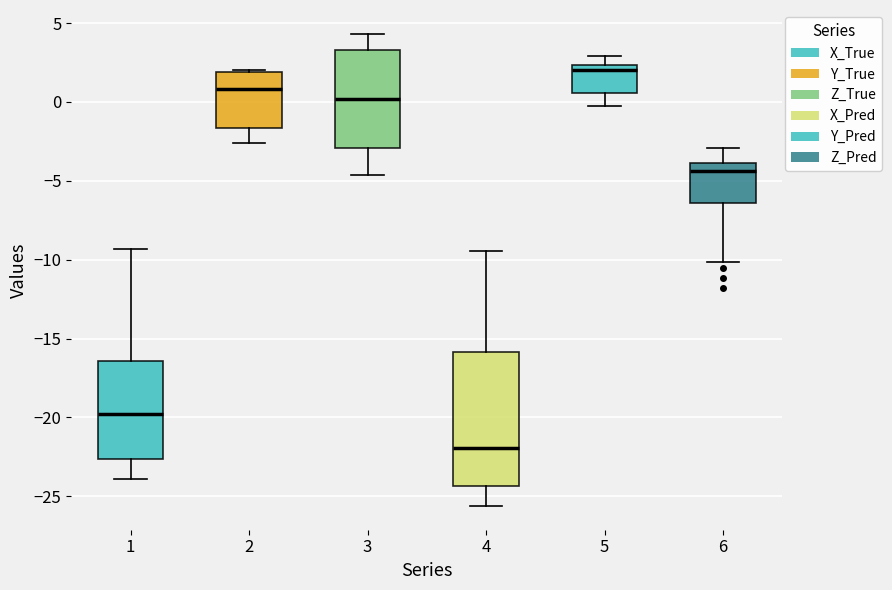

Where is the lower edge of the box at x = 4 on the y-axis? The values are not printed on the chart, so give them approximately, as read against the axis.

-24.5